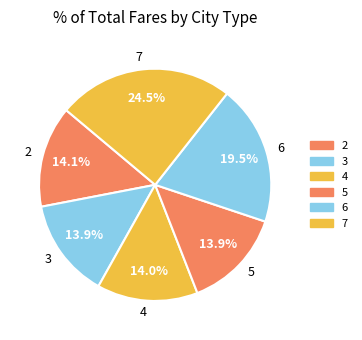

To the nearest percent, what is the difference between the largest and smallest slice percentages?

11%